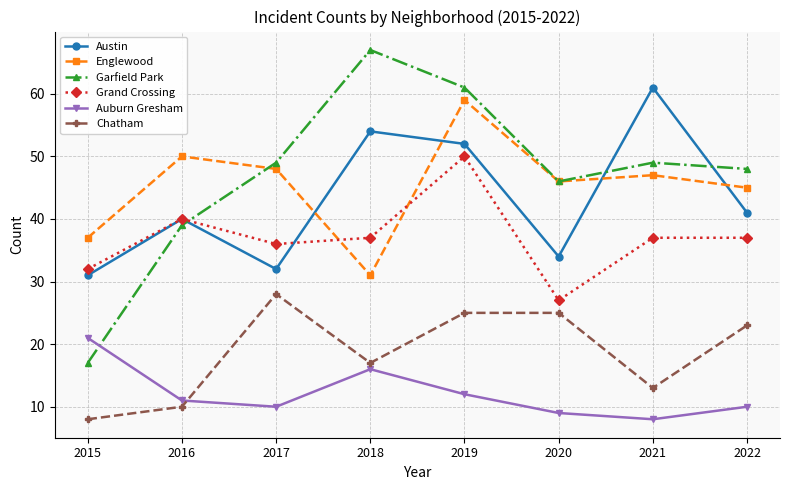

What is the total value across all series at 2017?

203